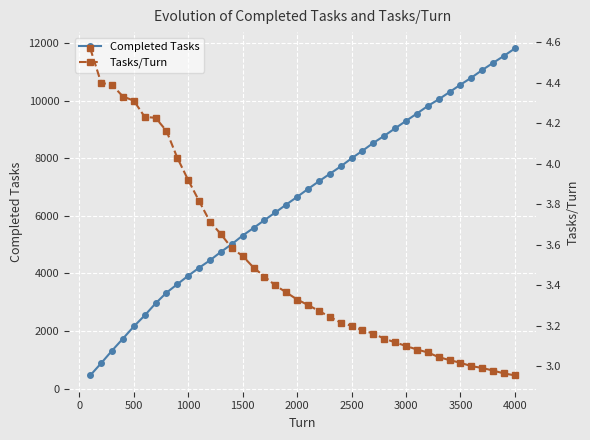

True or false: Completed Tasks and Tasks/Turn intersect in this chart.

False